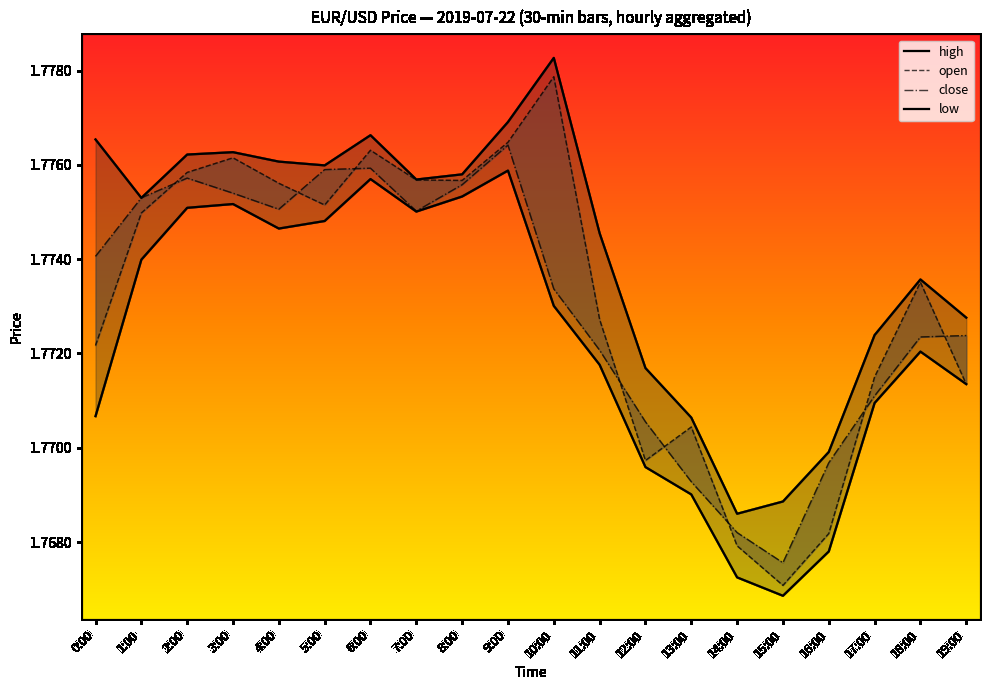

Reading right to left, extract all data points from this chart.

high: 19:00=1.8	18:00=1.8	17:00=1.8	16:00=1.8	15:00=1.8	14:00=1.8	13:00=1.8	12:00=1.8	11:00=1.8	10:00=1.8	9:00=1.8	8:00=1.8	7:00=1.8	6:00=1.8	5:00=1.8	4:00=1.8	3:00=1.8	2:00=1.8	1:00=1.8	0:00=1.8
open: 19:00=1.8	18:00=1.8	17:00=1.8	16:00=1.8	15:00=1.8	14:00=1.8	13:00=1.8	12:00=1.8	11:00=1.8	10:00=1.8	9:00=1.8	8:00=1.8	7:00=1.8	6:00=1.8	5:00=1.8	4:00=1.8	3:00=1.8	2:00=1.8	1:00=1.8	0:00=1.8
close: 19:00=1.8	18:00=1.8	17:00=1.8	16:00=1.8	15:00=1.8	14:00=1.8	13:00=1.8	12:00=1.8	11:00=1.8	10:00=1.8	9:00=1.8	8:00=1.8	7:00=1.8	6:00=1.8	5:00=1.8	4:00=1.8	3:00=1.8	2:00=1.8	1:00=1.8	0:00=1.8
low: 19:00=1.8	18:00=1.8	17:00=1.8	16:00=1.8	15:00=1.8	14:00=1.8	13:00=1.8	12:00=1.8	11:00=1.8	10:00=1.8	9:00=1.8	8:00=1.8	7:00=1.8	6:00=1.8	5:00=1.8	4:00=1.8	3:00=1.8	2:00=1.8	1:00=1.8	0:00=1.8